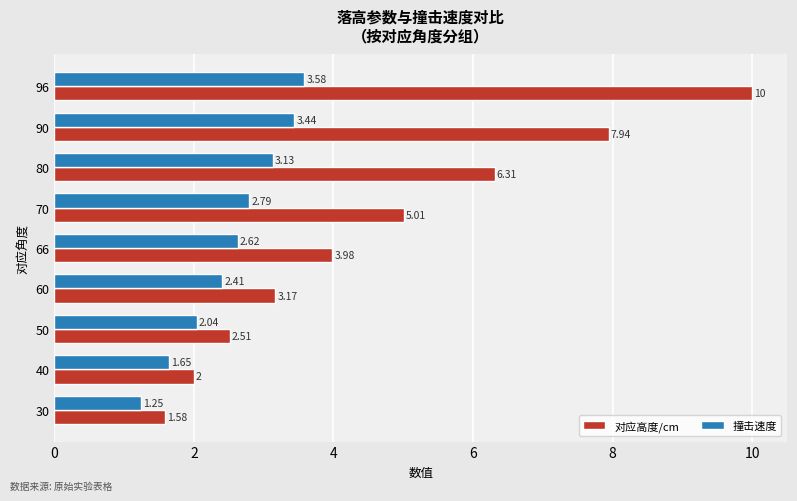

What are all the series names shown in the legend?

对应高度/cm, 撞击速度